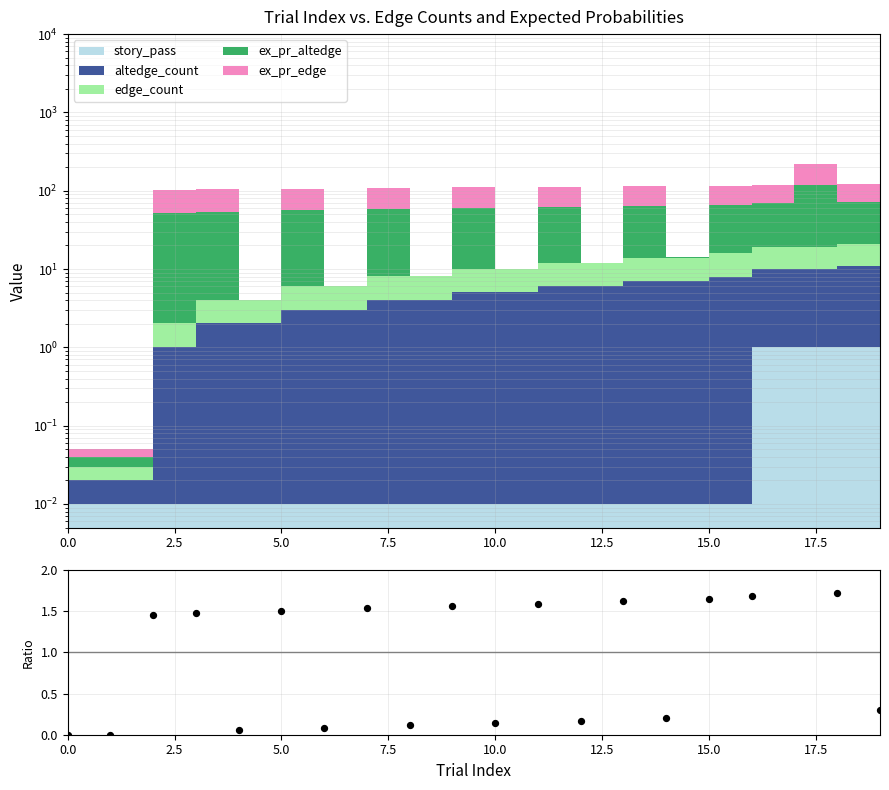

Which has a higher value, 15.0 or 18?

18